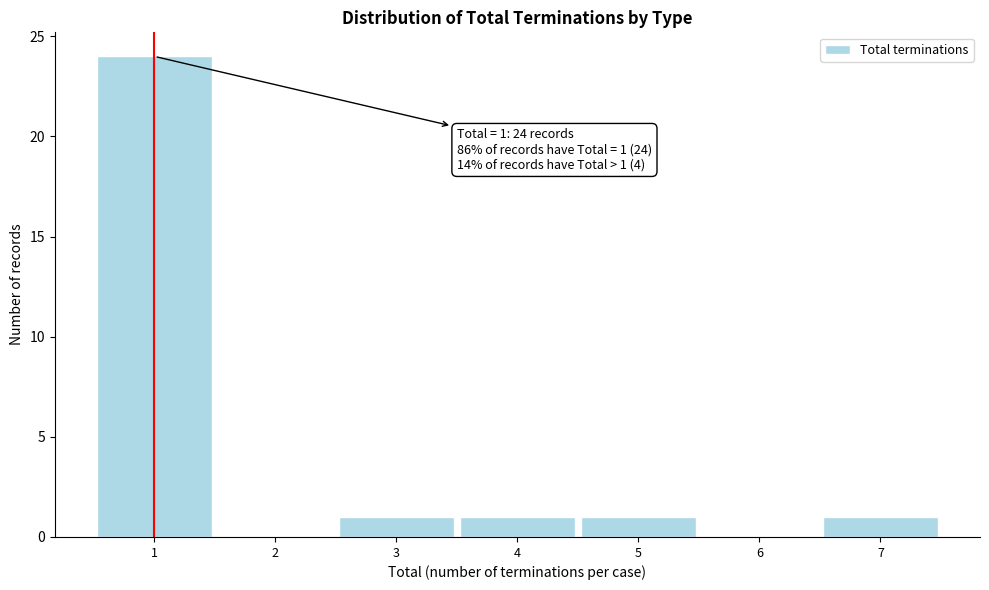

Over which range of the x-axis is the bar tallest?

0.5 to 1.5